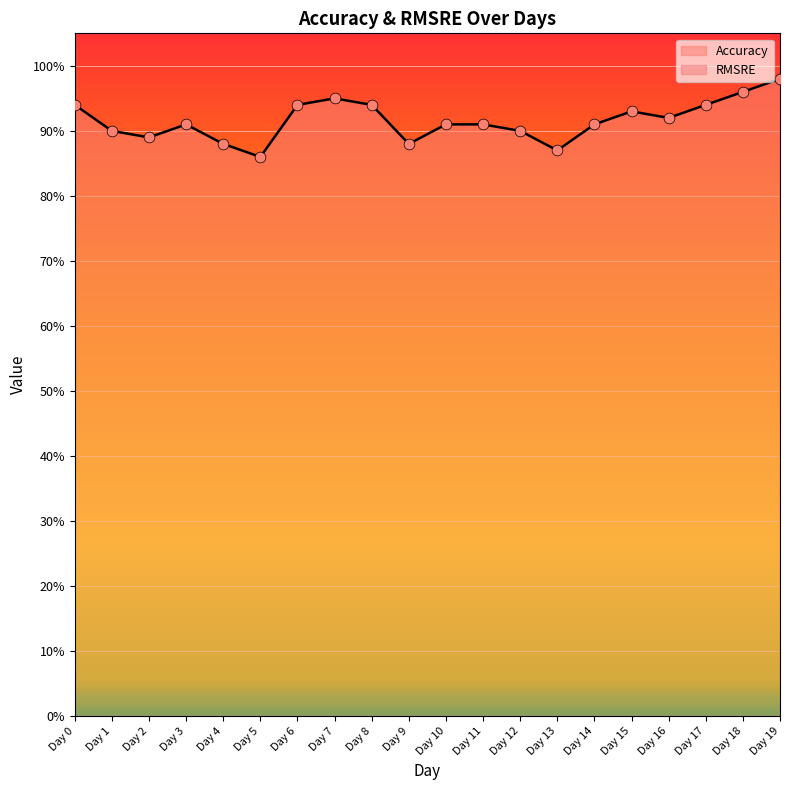

Which has a higher value, Day 18 or Day 7?

Day 18